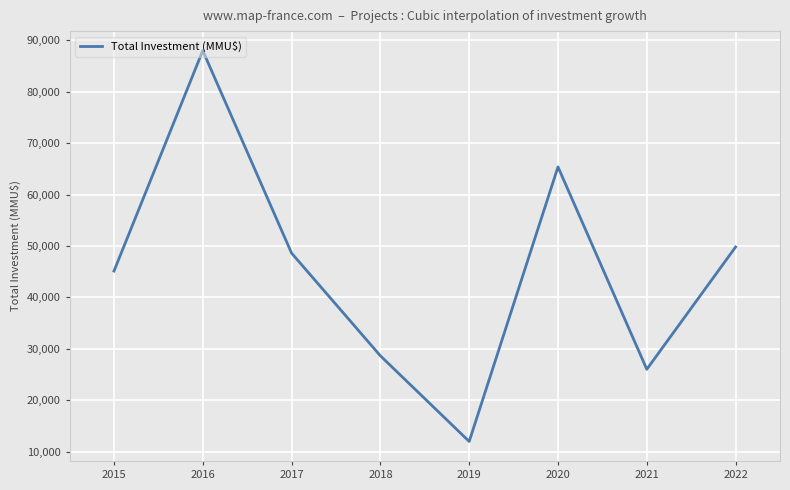

Does the chart display data point markers on the line(s)?

No